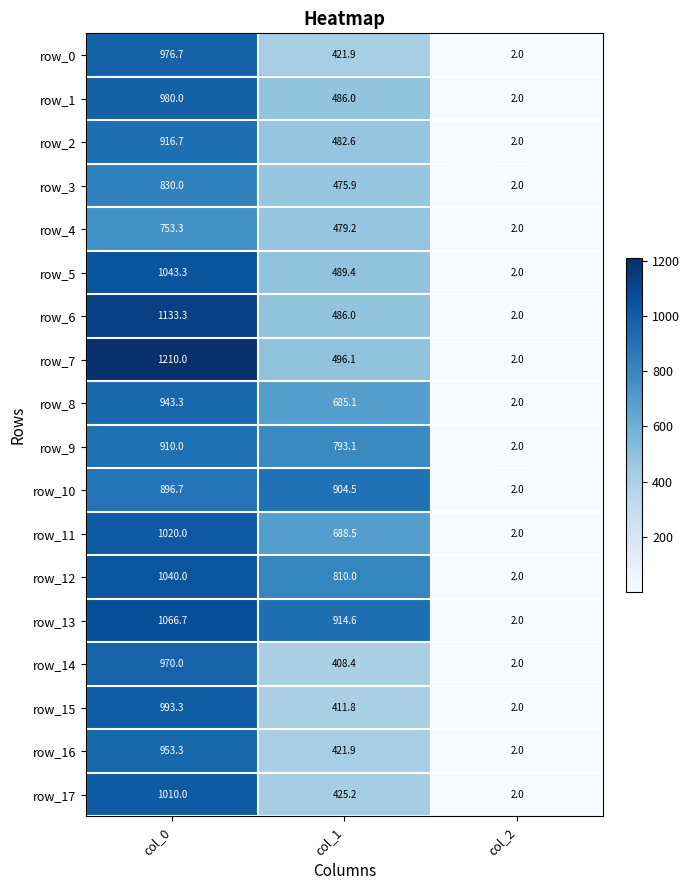

At which label does row_9 reach its minimum?

col_2